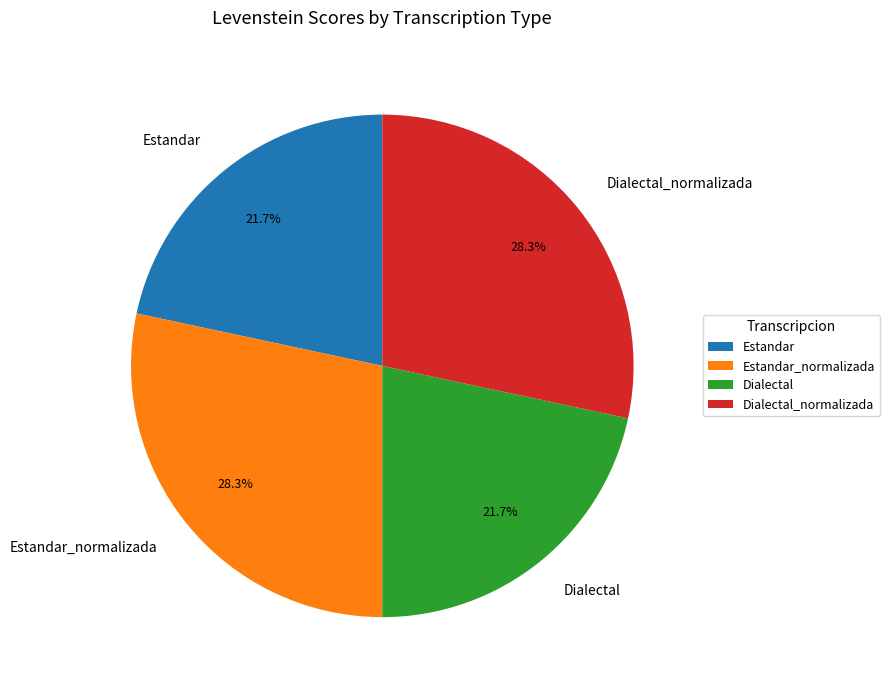

What percentage do Dialectal and Dialectal_normalizada together represent?

50.0%